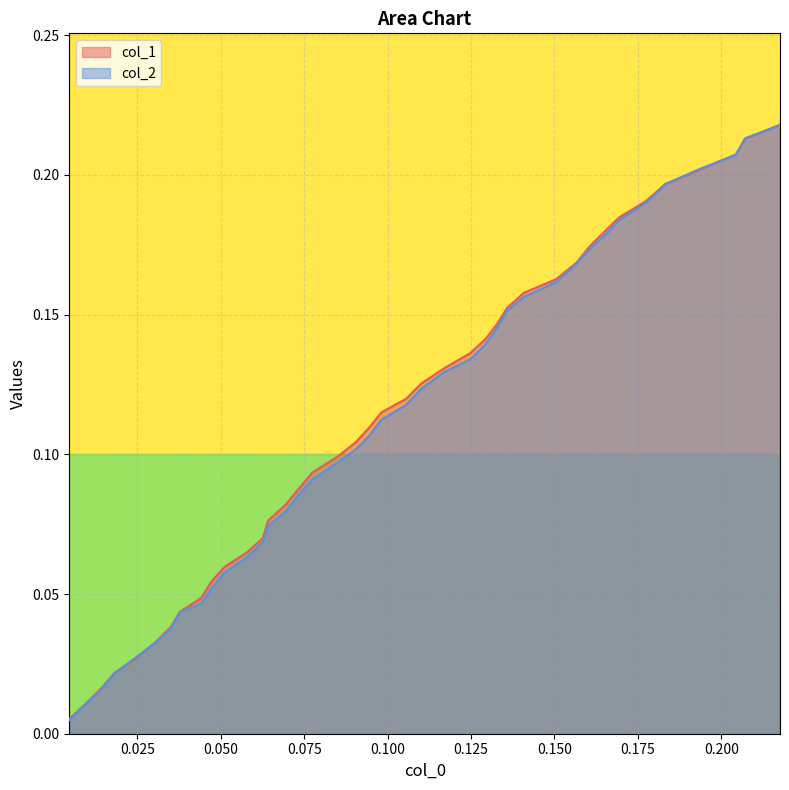

Which series has the largest range (max minus min)?

col_2